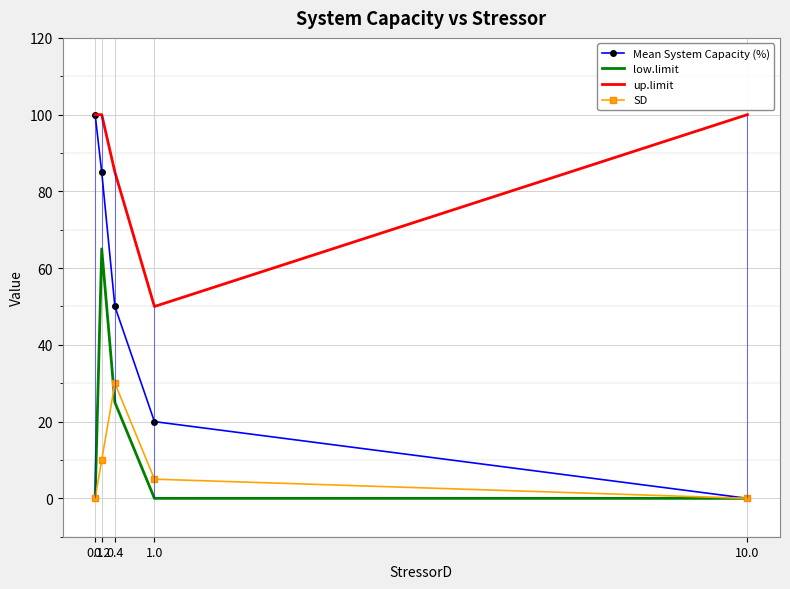

True or false: up.limit and SD cross at least once.

False